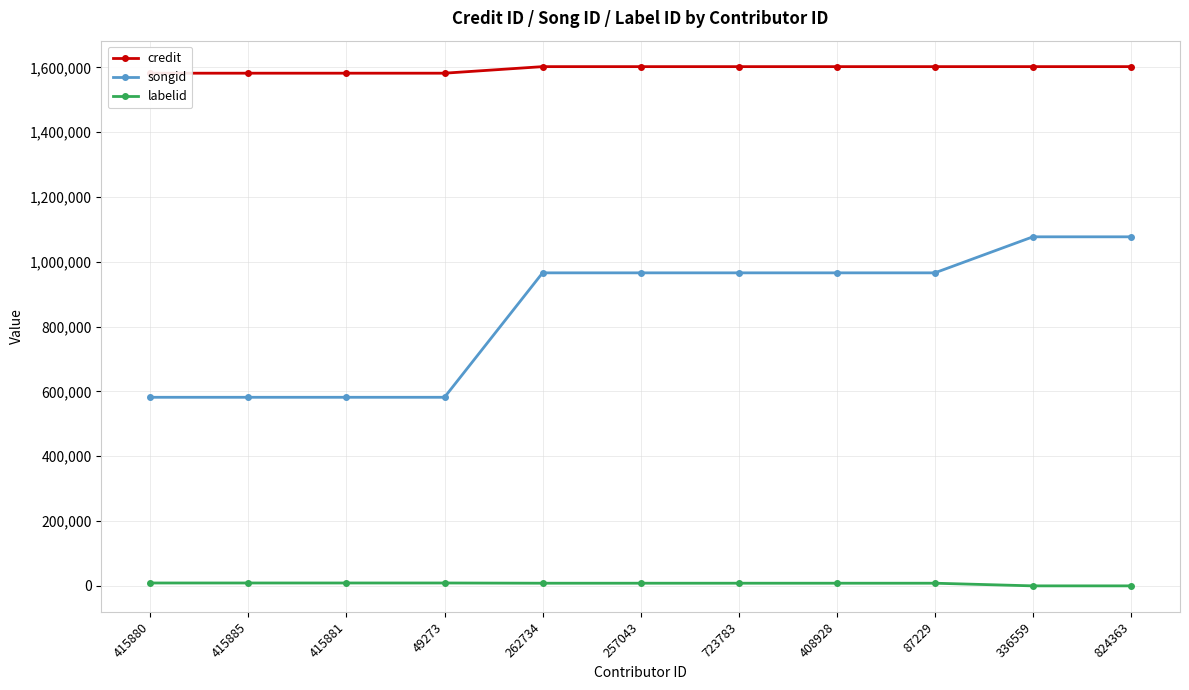

Which series changed the most between 415881 and 257043?

songid